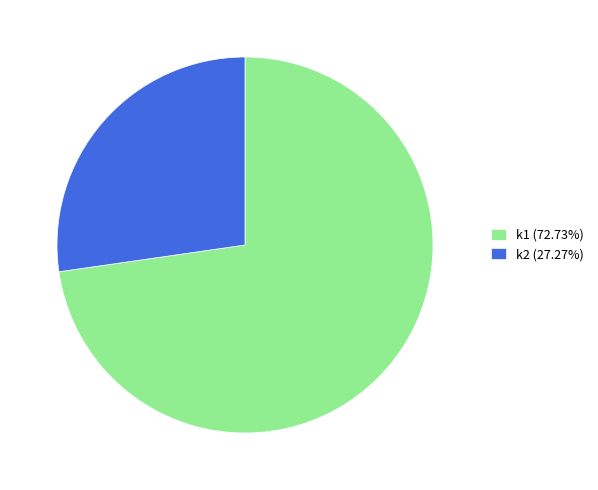

What is the ratio of the value at k2 to the value at k1?

0.4